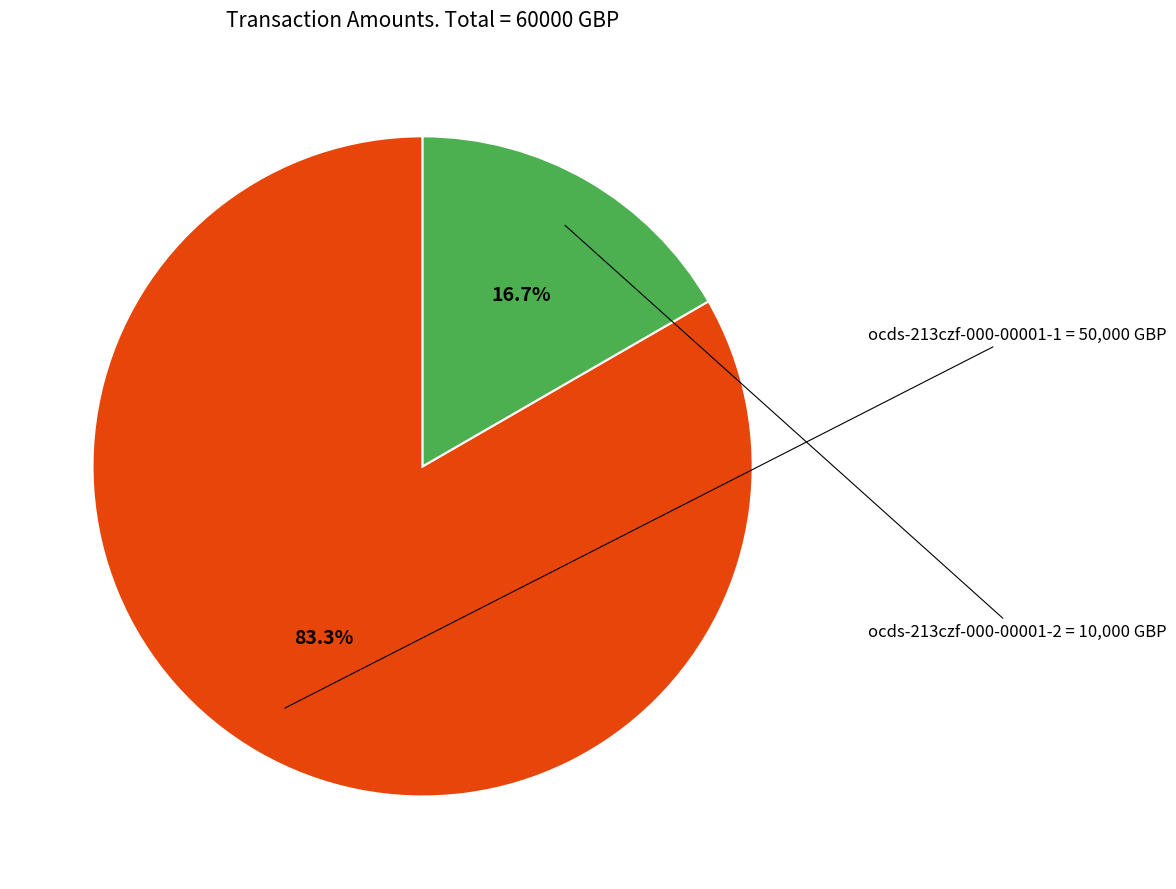

Is there a majority slice in this chart?

Yes